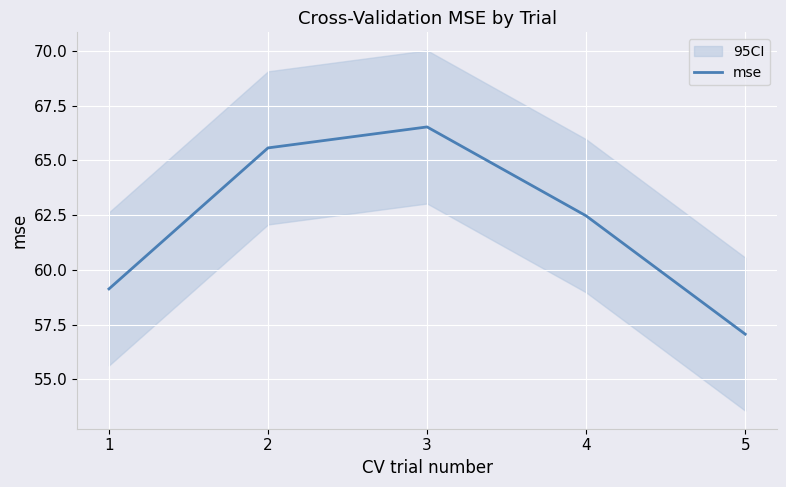

Reading left to right, extract all data points from this chart.

1=59.1	2=65.6	3=66.5	4=62.5	5=57.1